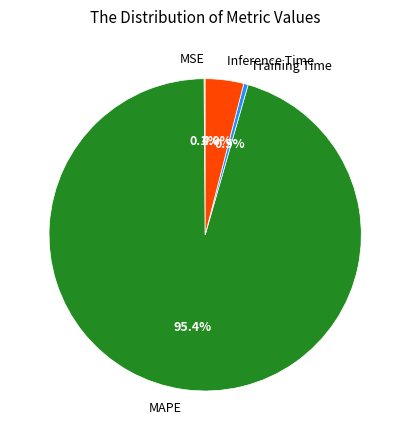

Which category has the biggest portion of the pie?

MAPE